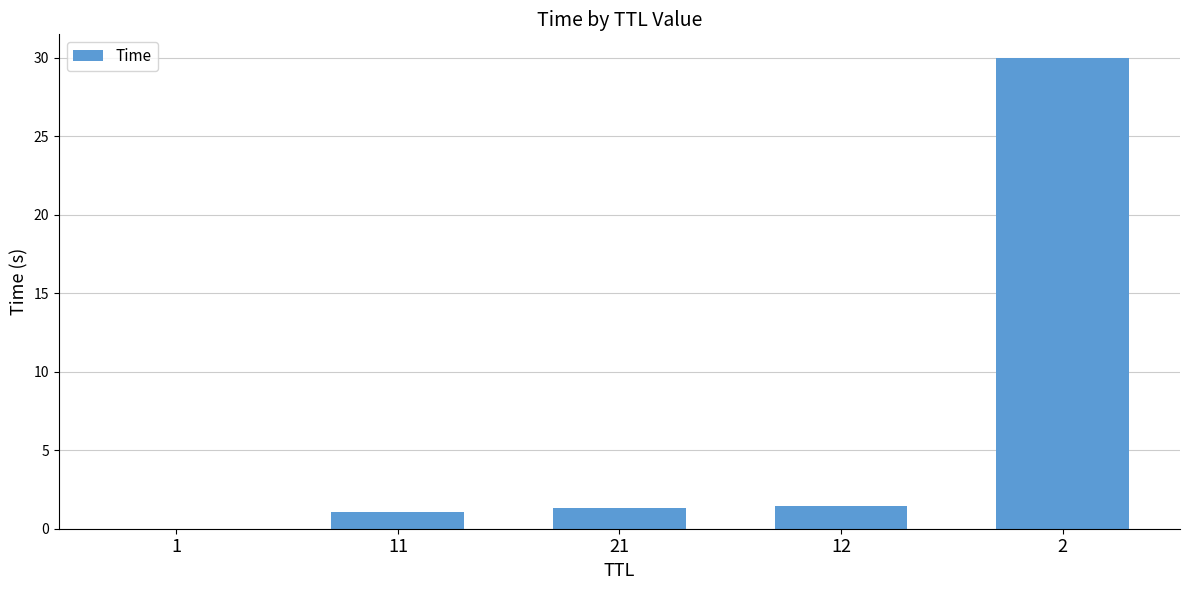

Are the bars grouped side by side (vs. stacked)?

No